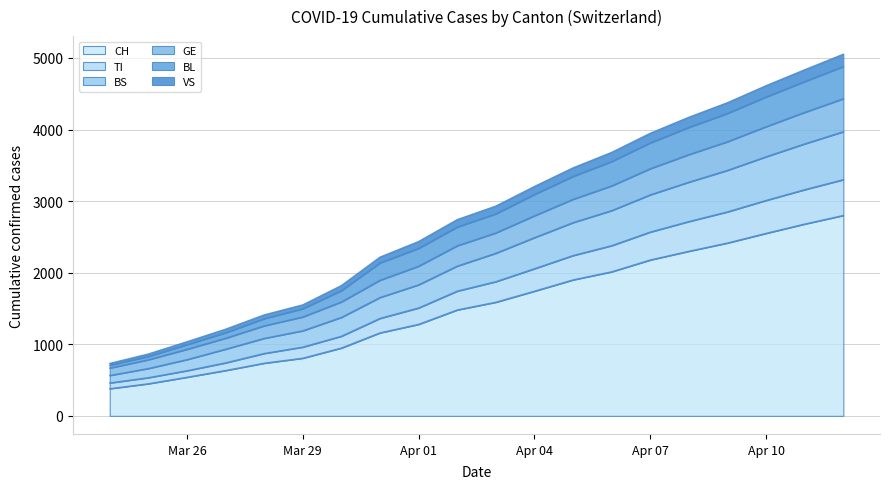

What is the minimum value for CH?

380